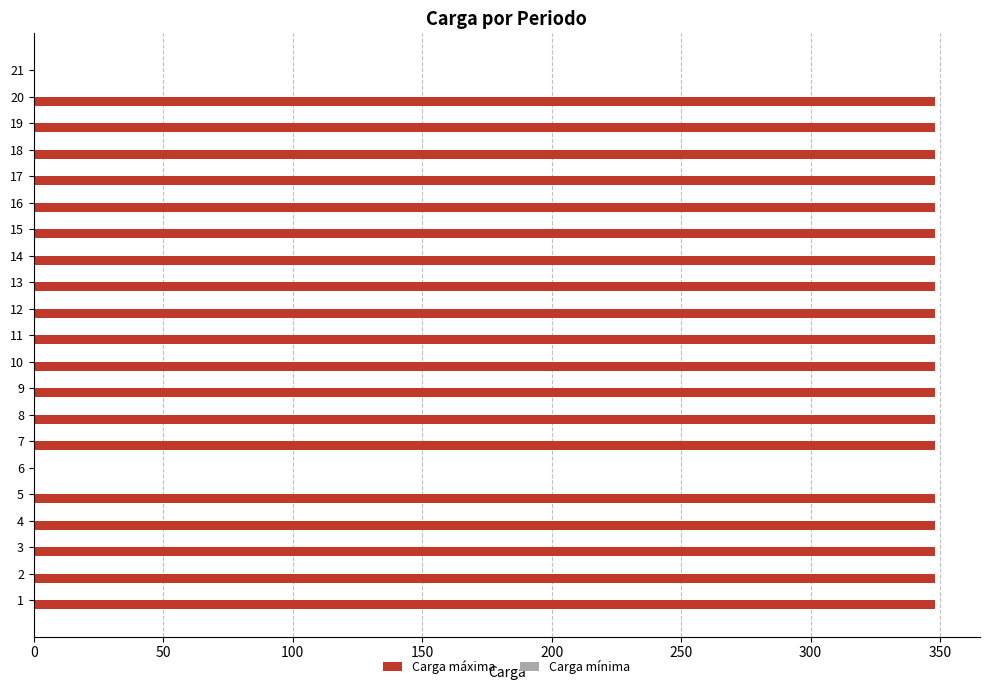

What is the greatest value displayed?

348